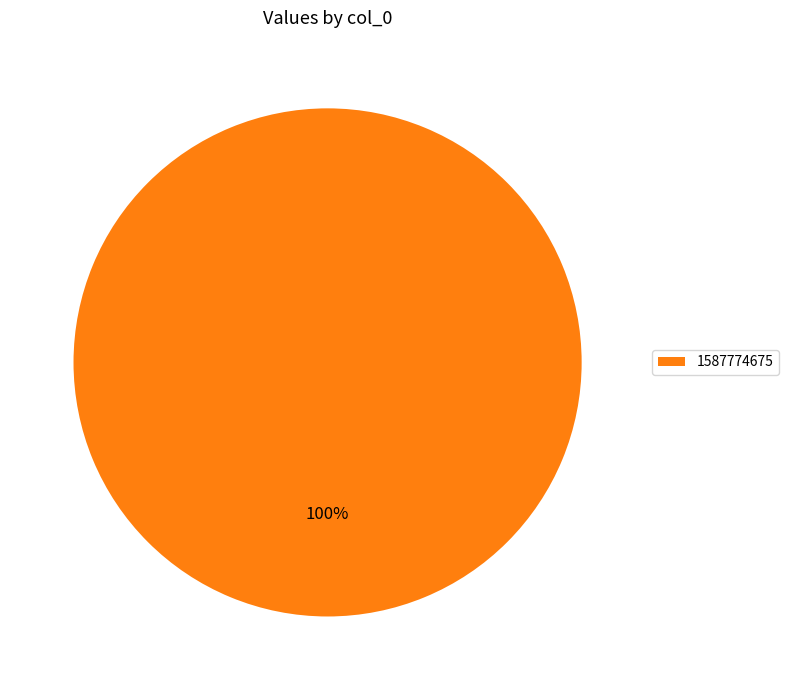

Is there any slice that represents more than half of the pie?

Yes